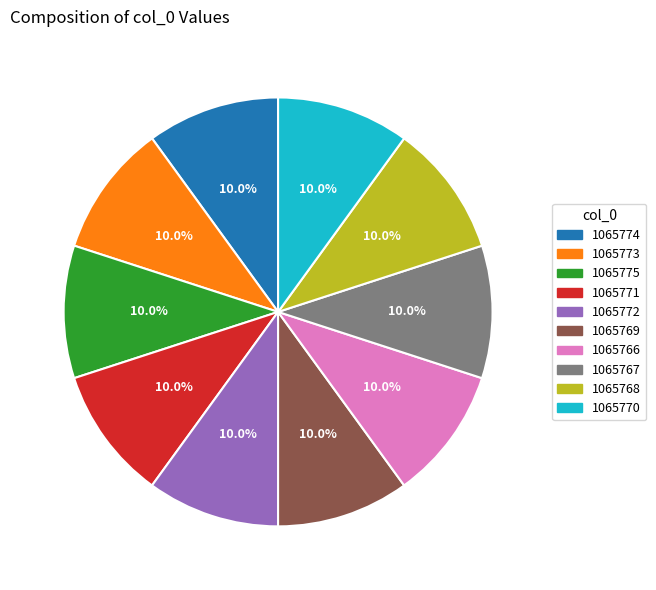

True or false: 1065771 accounts for 10% of the total.

True